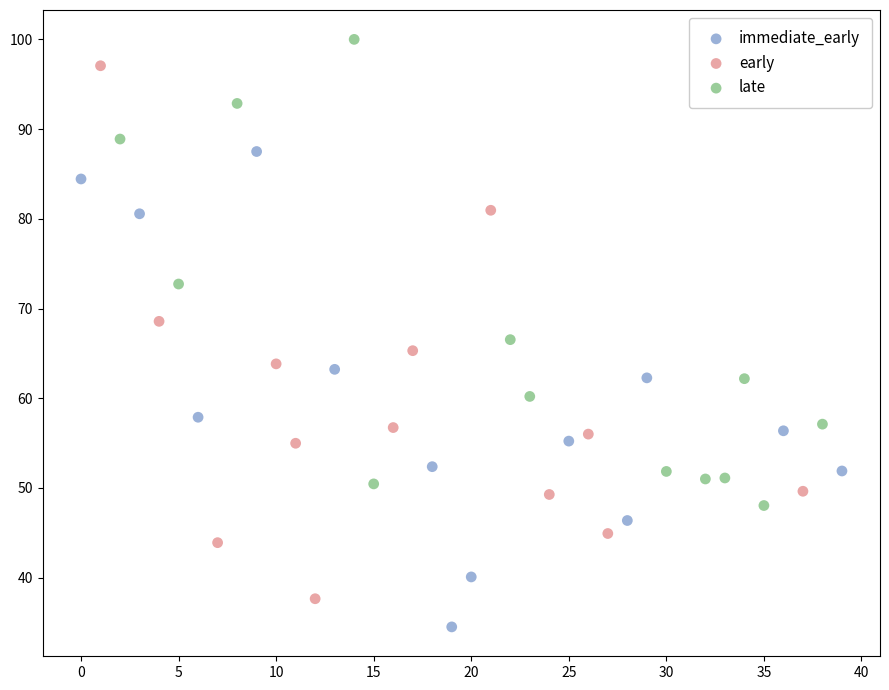

Which series has the largest Y range (max minus min)?

early